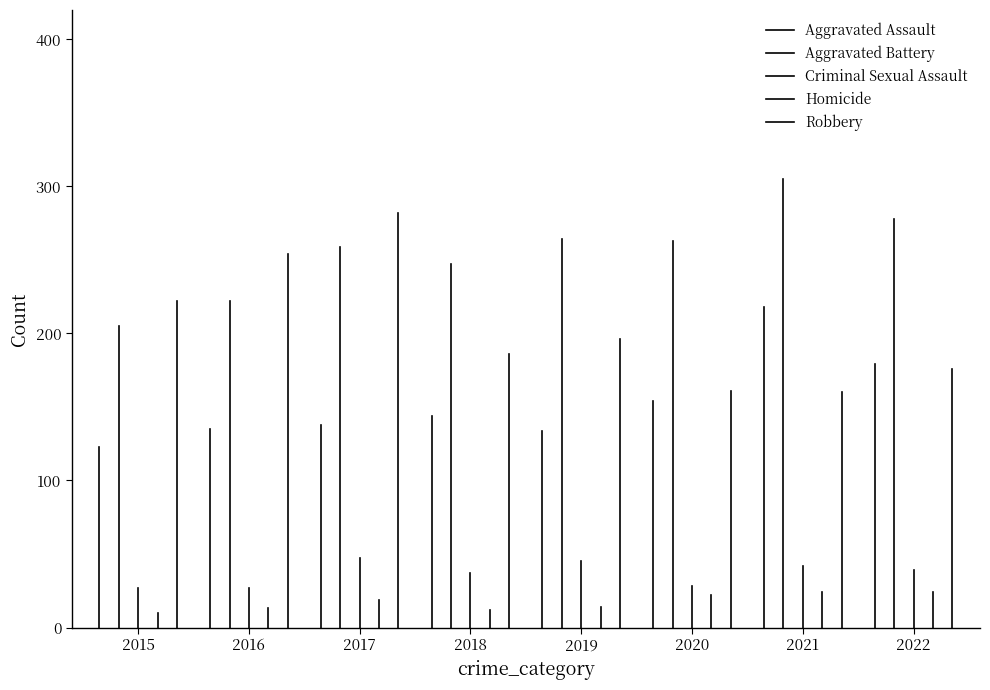

Where is the first local maximum for Criminal Sexual Assault?

2017